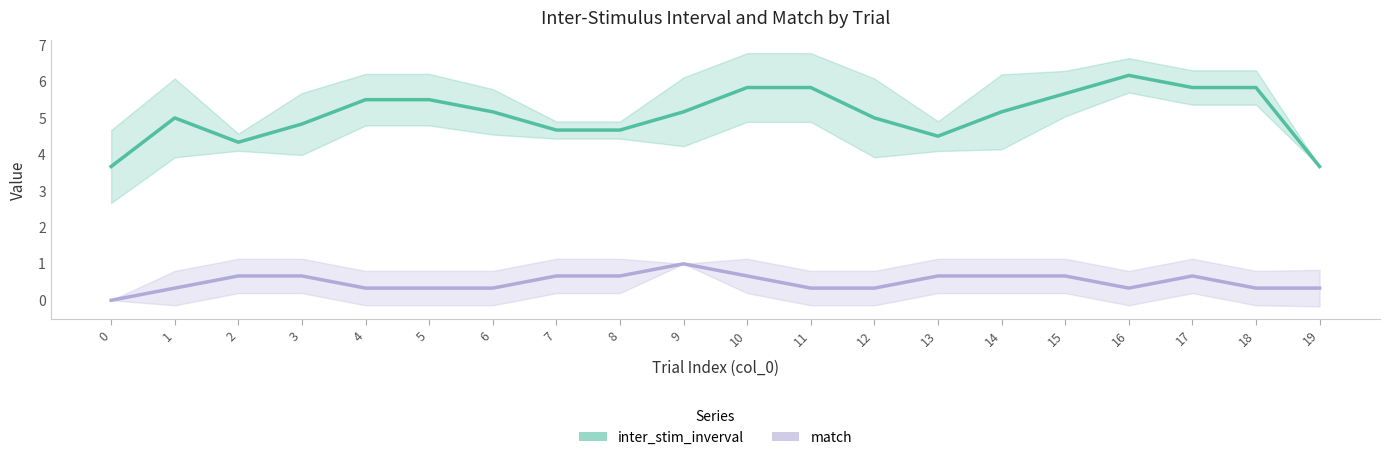

What is the difference between the maximum and minimum values in the inter_stim_inverval series?

2.5